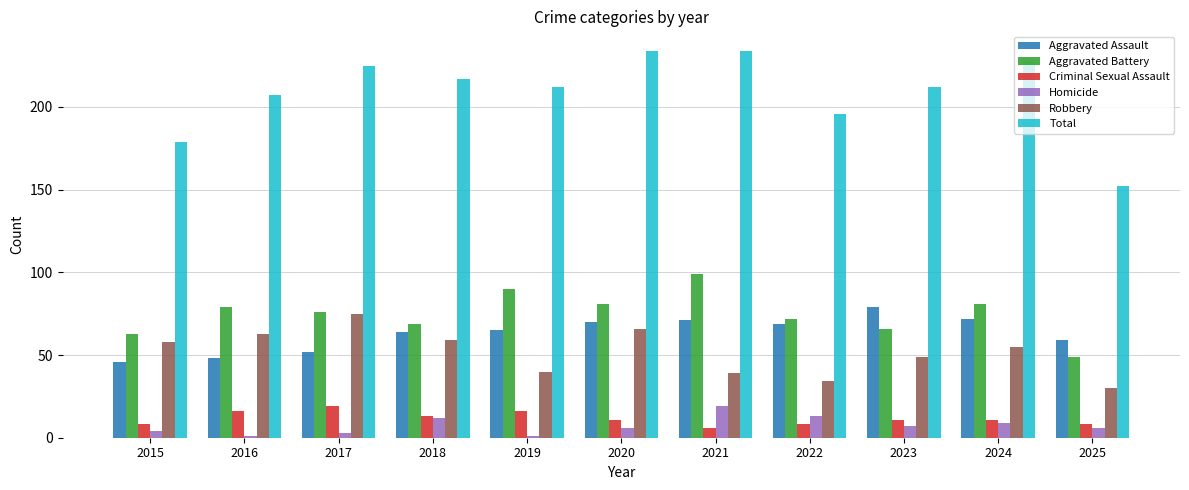

What is the difference between the second highest and minimum values in the Aggravated Assault series?

26